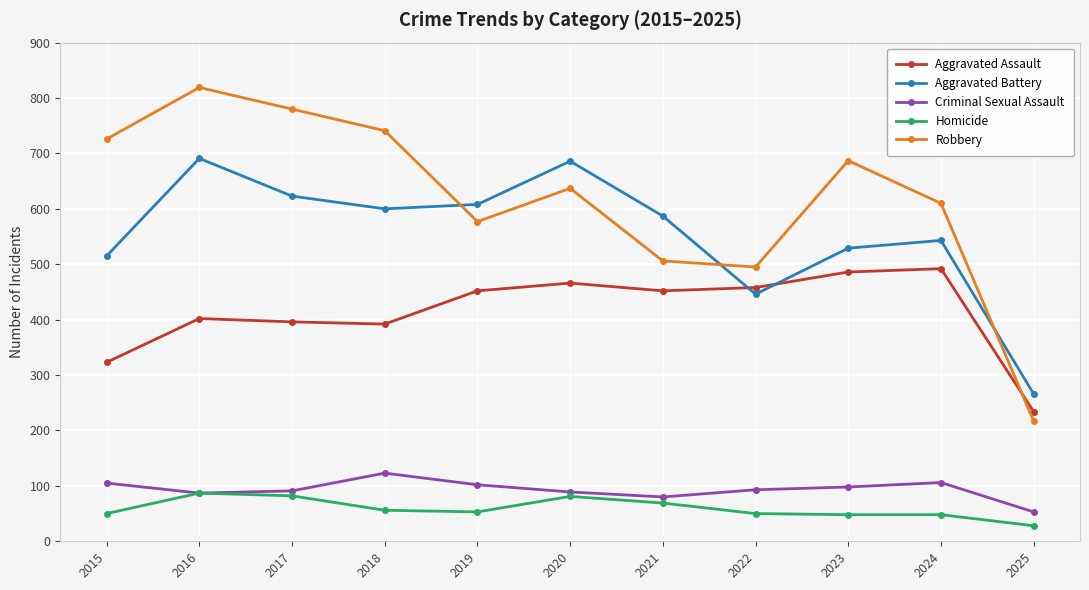

Which series has the widest spread of values?

Robbery